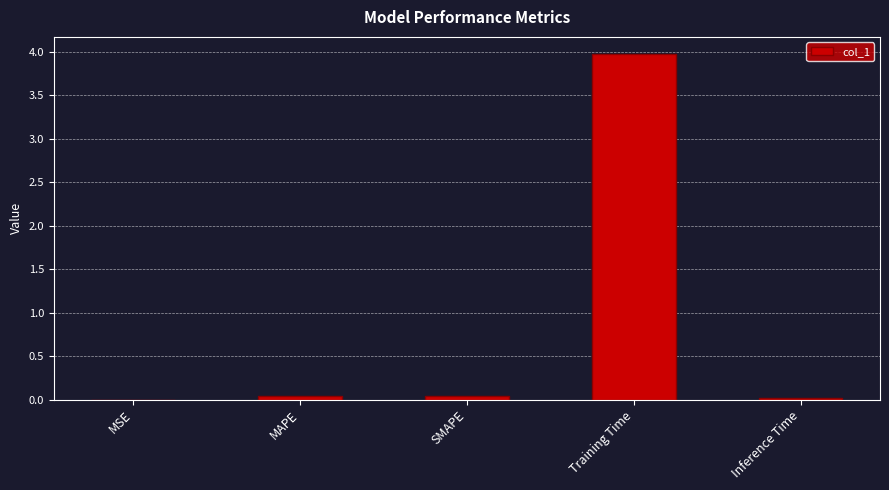

What is the maximum value shown in the chart?

4.0